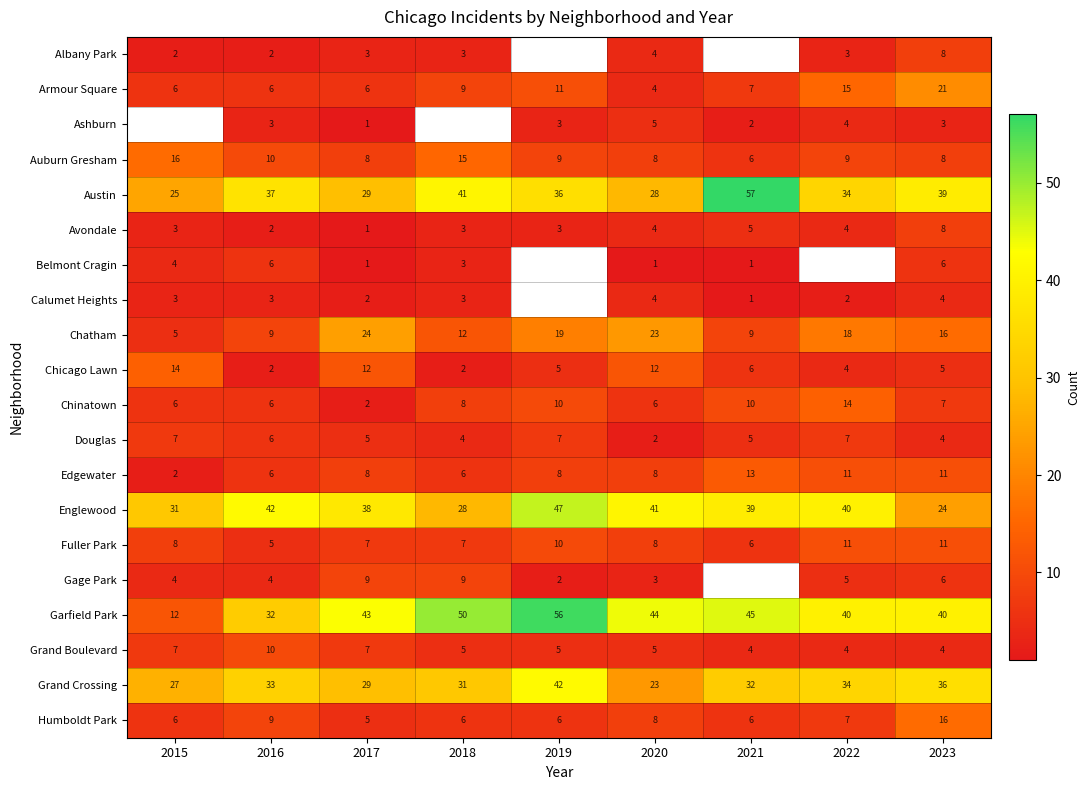

Is it true that Auburn Gresham equals 2.2 at 2021?

False